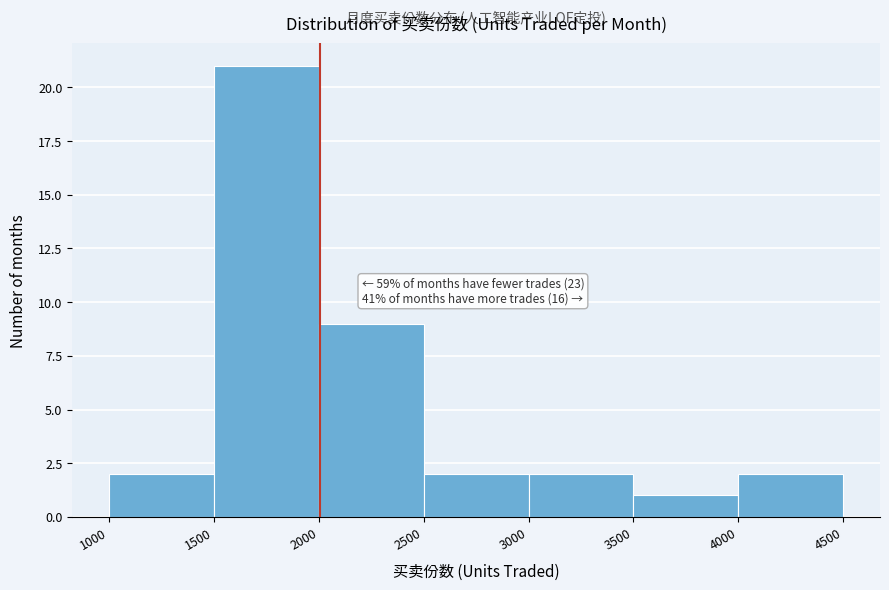

Over which range of the x-axis is the bar tallest?

1500 to 2000